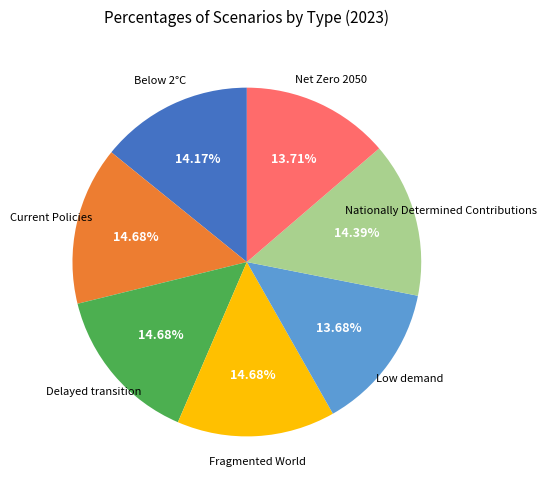

Is there a majority slice in this chart?

No